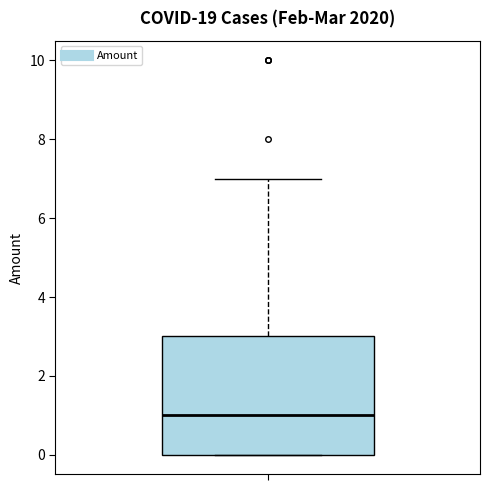

Read this box plot against the y-axis: the position of the median line, the range covered by the box, and the ends of both whiskers. The values are not printed on the chart, so give them approximately, as read against the axis.

median 1, box 0 to 3, whiskers 0 to 7